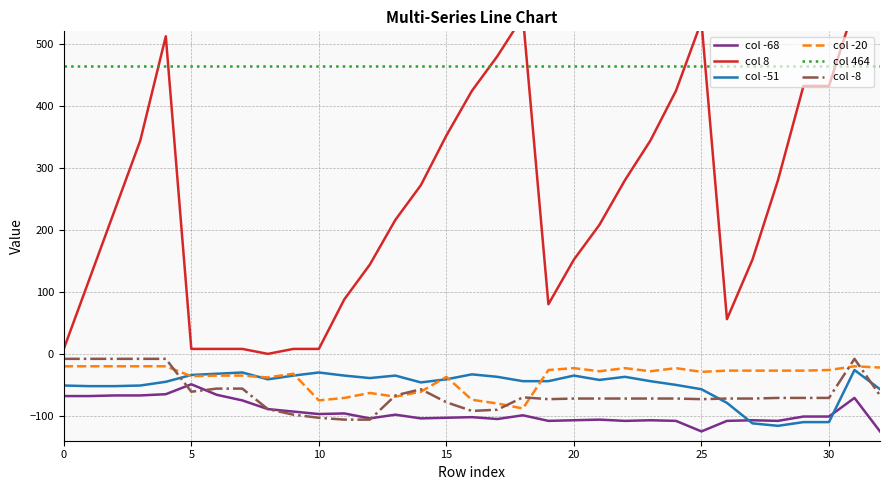

The col -51 series shows -38 at 30. True or false?

False